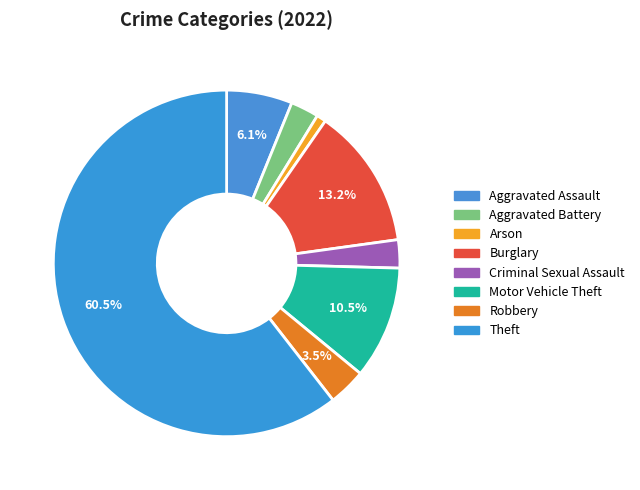

How many slices are in this pie chart?

8